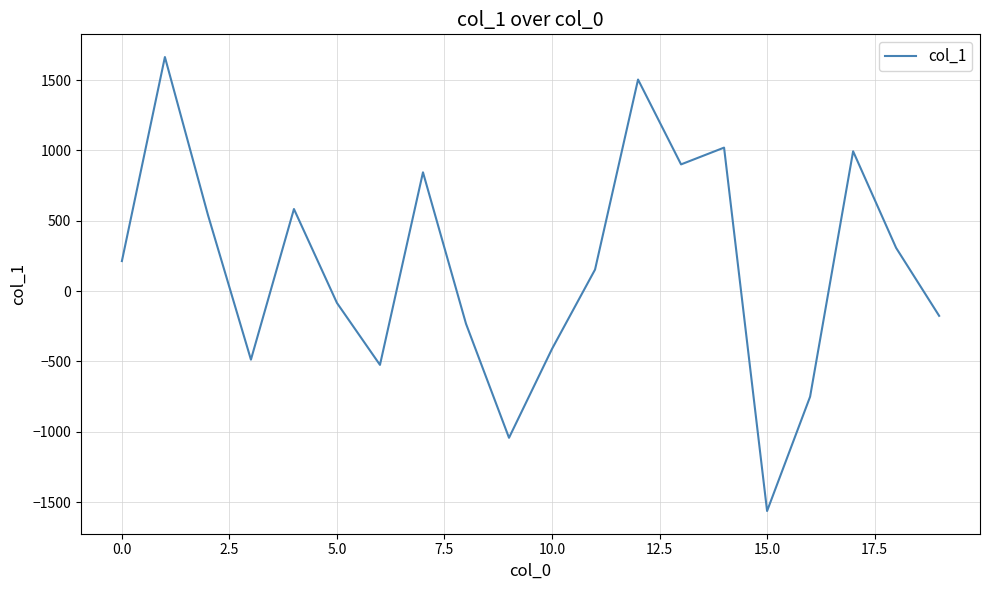

What is the smallest value displayed?

-1563.3